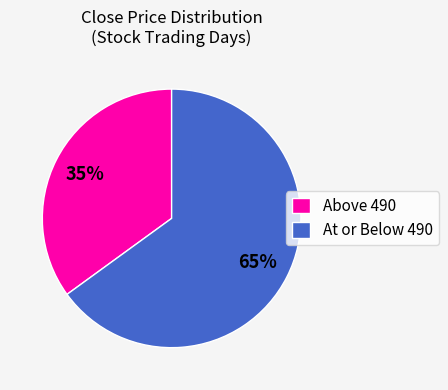

True or false: Above 490 accounts for 35% of the total.

True